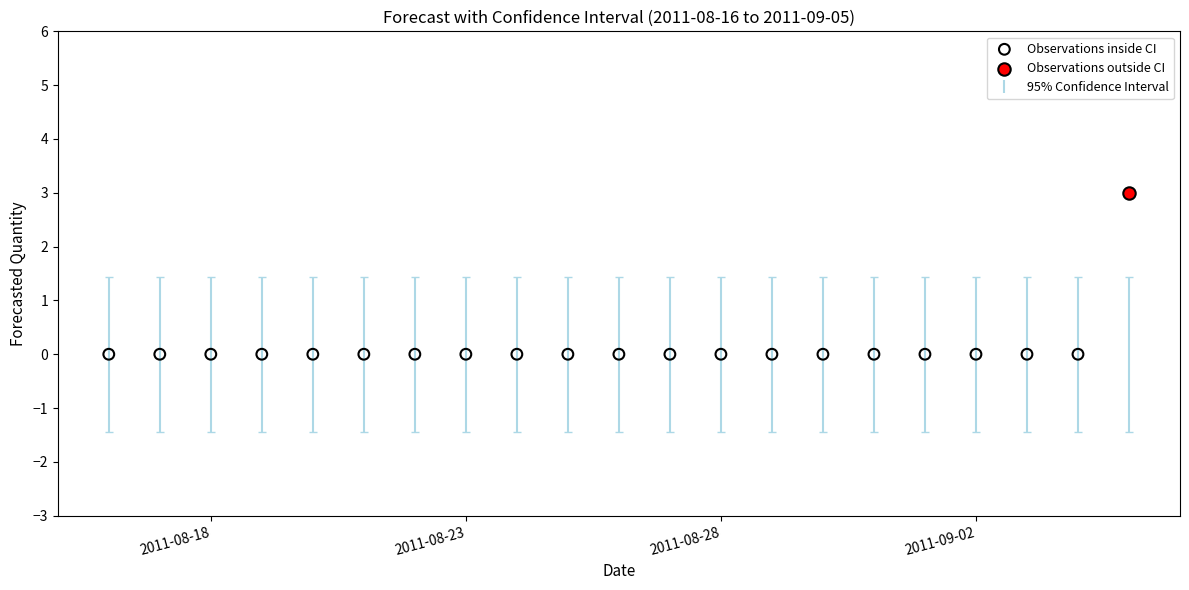

Which series contains the highest Y value?

Observations outside CI